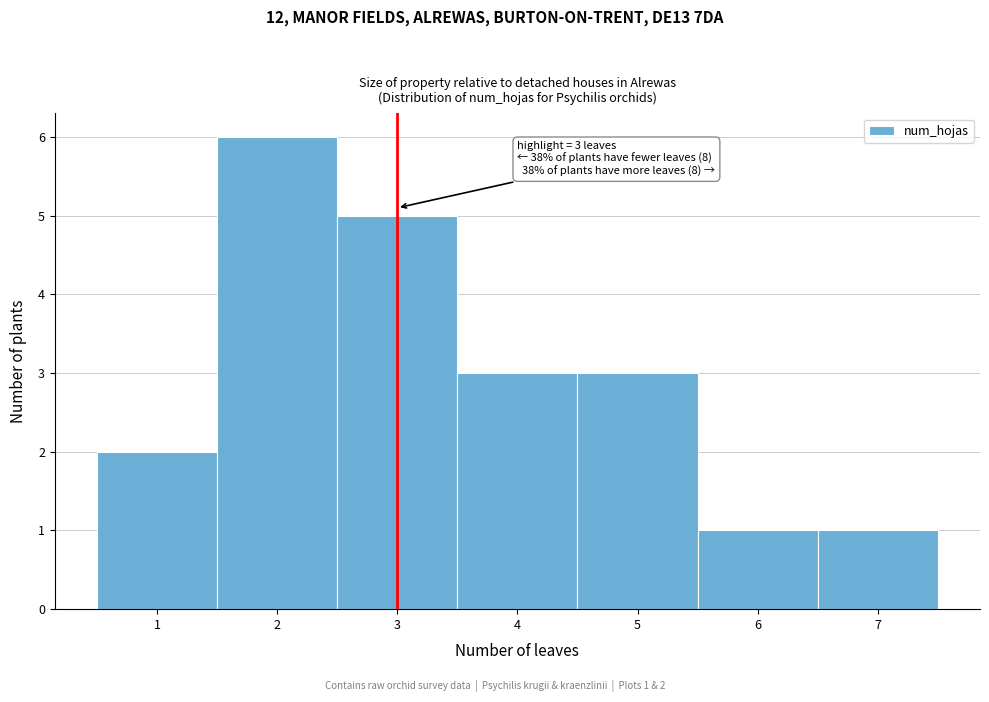

Which range on the x-axis has the tallest bar?

1.5 to 2.5